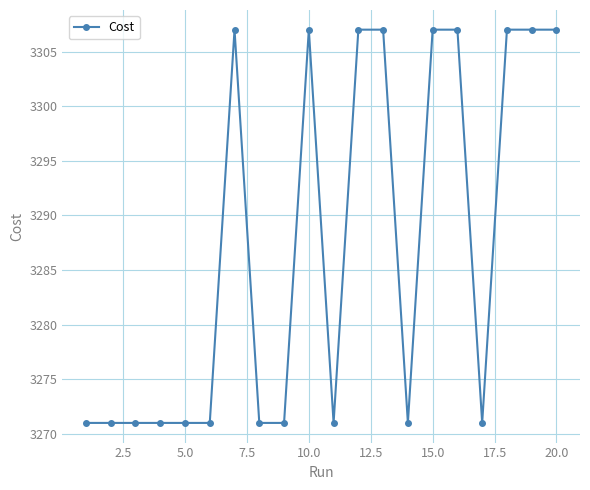

What is the sum of all values?

65744.0